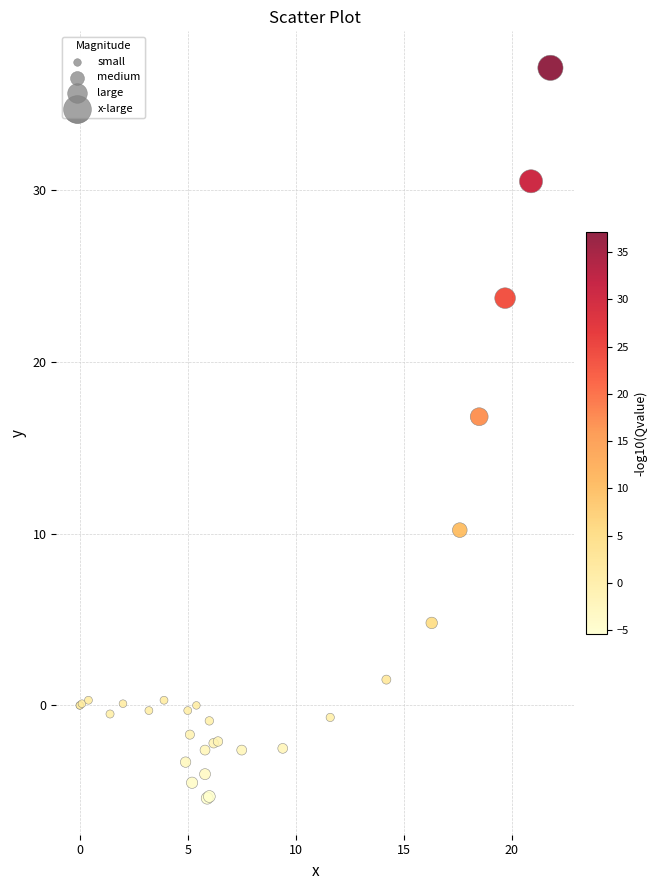

What Y value in the scatter plot is closest to 15?

16.8